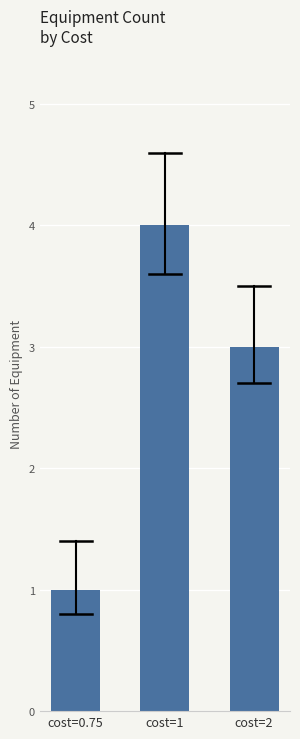

Reading left to right, what are all the values shown in this chart?

1	4	3